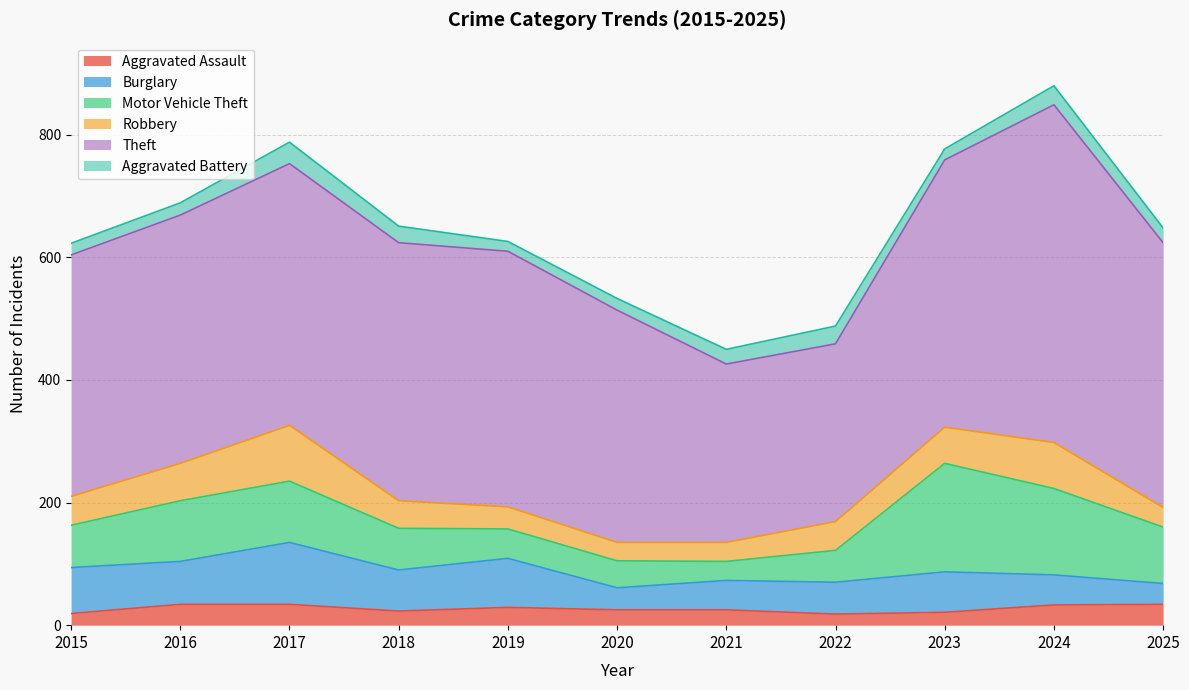

Where is Burglary nearest to the value 67?

2018